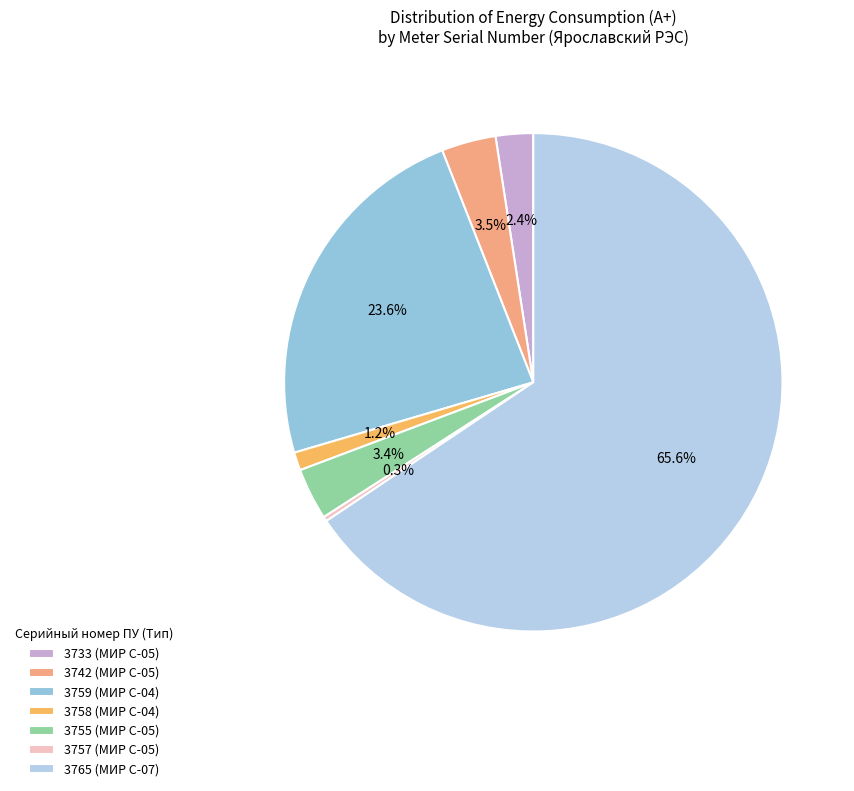

Does 3757 represent more than half of the total?

No